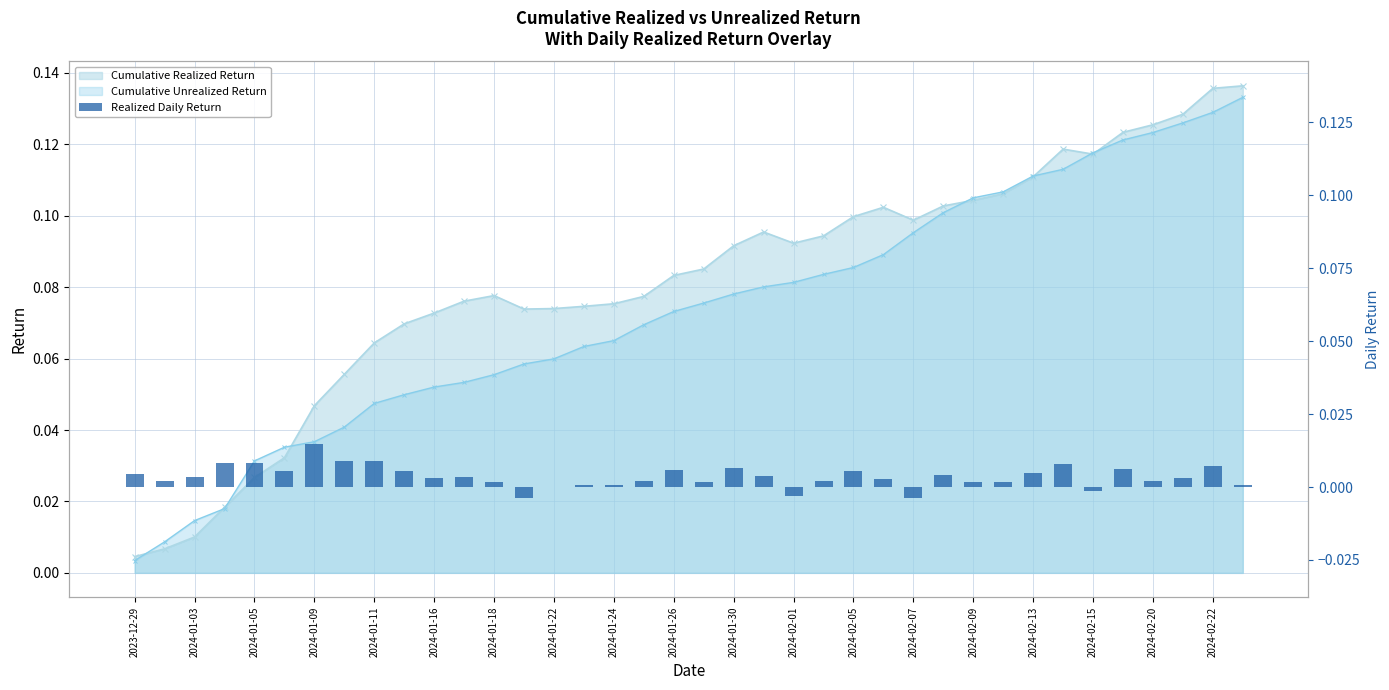

At which category does the chart reach its minimum across all series?

2024-02-07